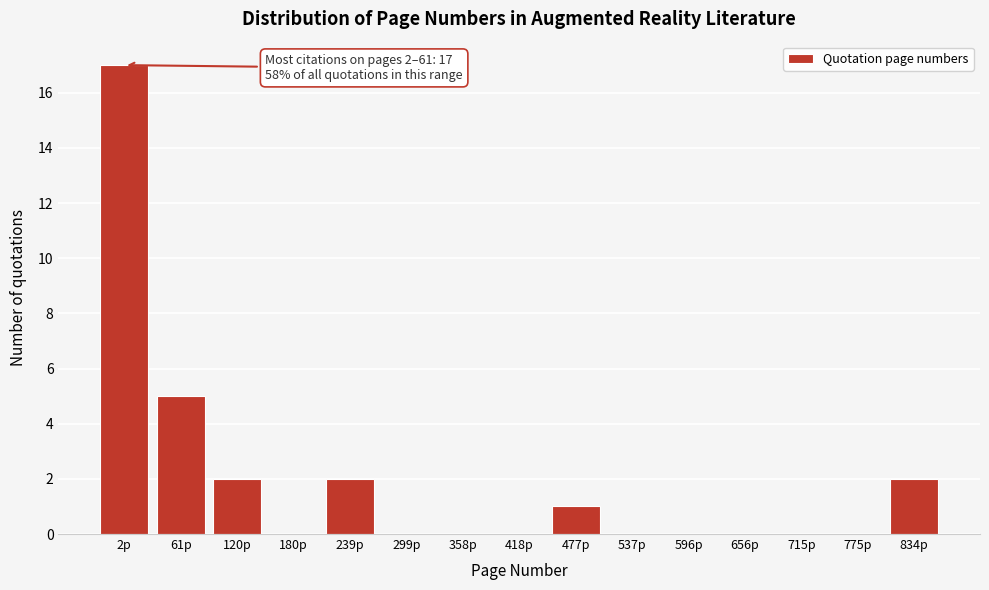

Reading left to right, transcribe all the data shown in this chart.

2p=17	61p=5	120p=2	180p=0	239p=2	299p=0	358p=0	418p=0	477p=1	537p=0	596p=0	656p=0	715p=0	775p=0	834p=2